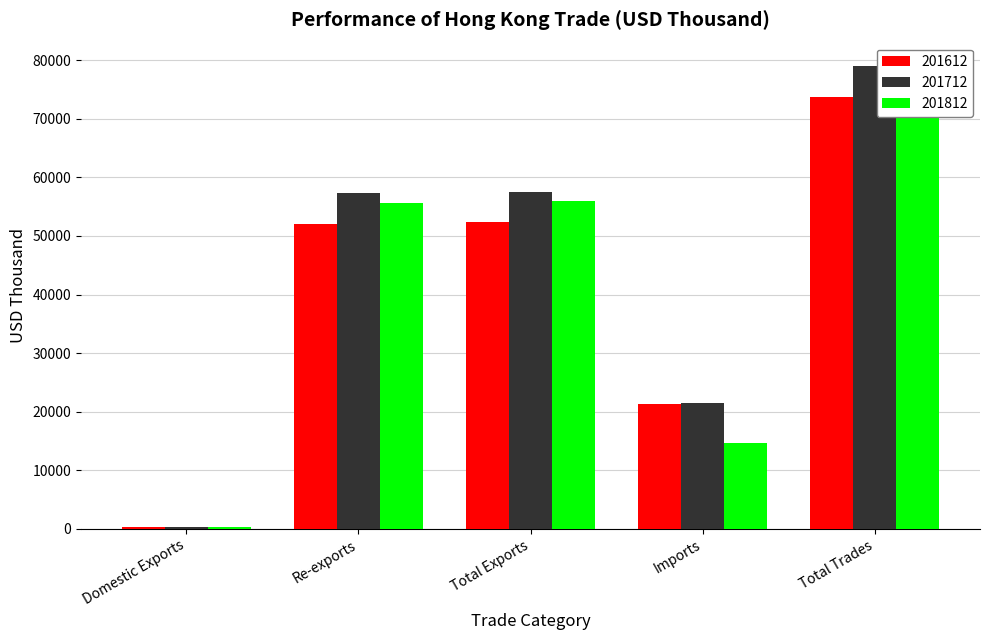

Is it true that 201712 equals 57566.2 at Total Exports?

True